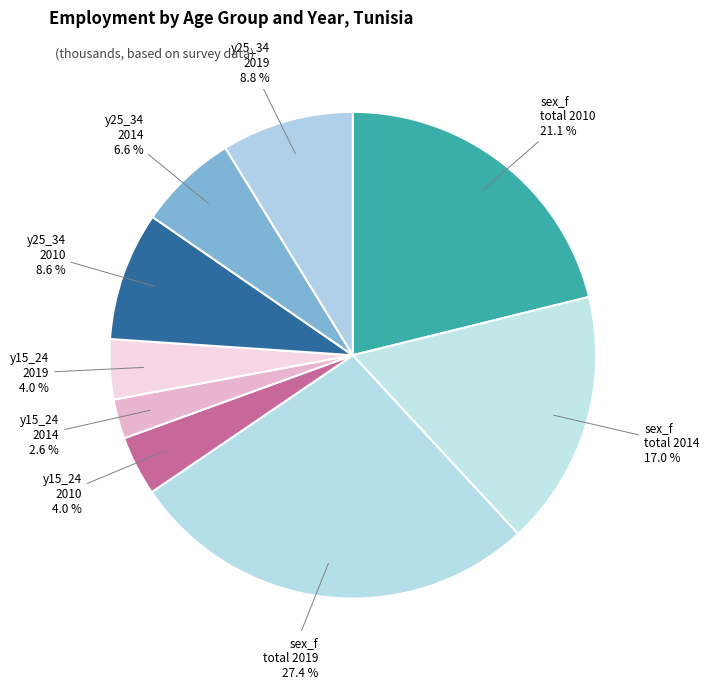

The y15_24 2010 slice represents 12% of the pie. True or false?

False